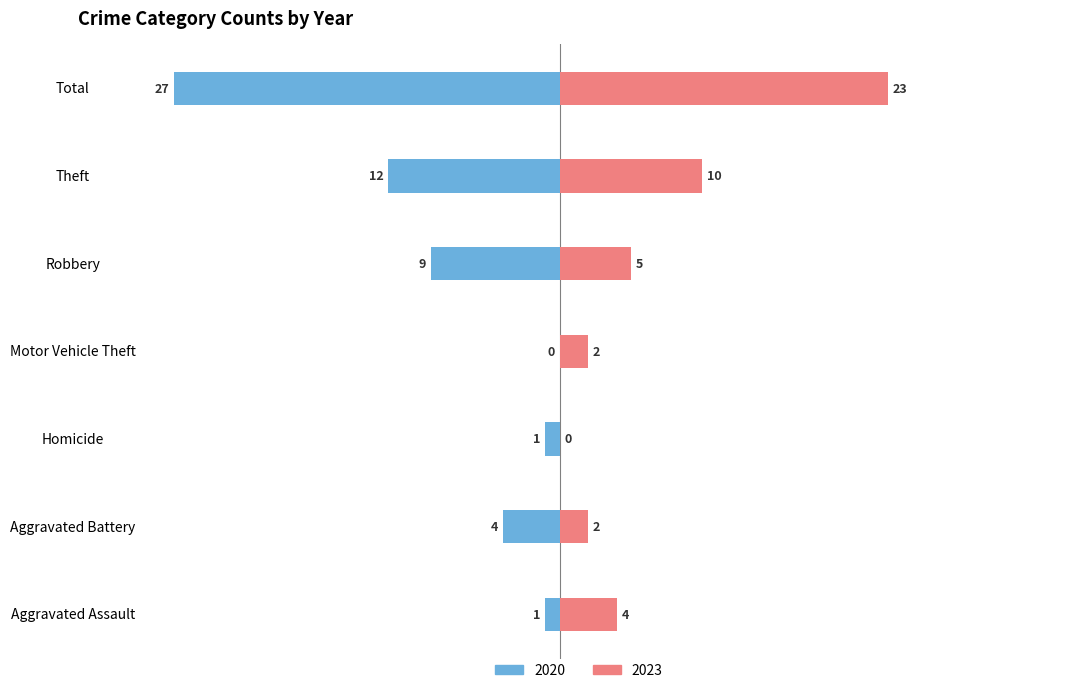

Where does the 2020 series first go above -5?

Aggravated Assault